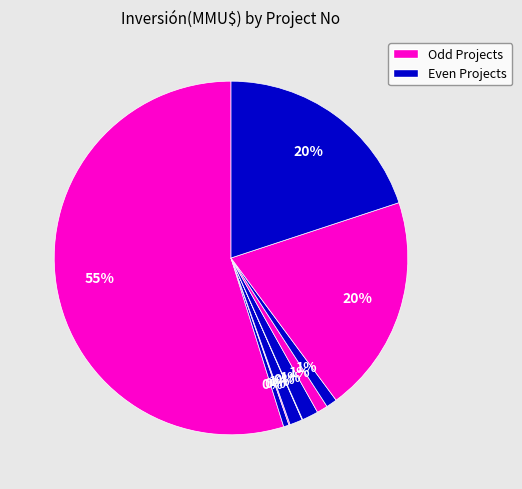

Count the number of slices in the pie.

12